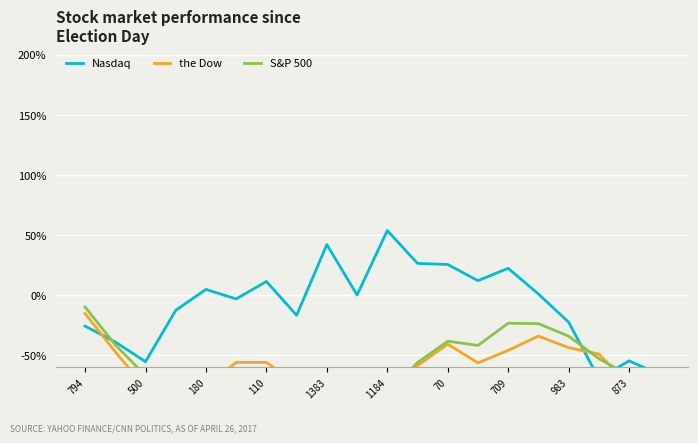

Rank the series by their maximum value, from lowest to highest.

the Dow, S&P 500, Nasdaq